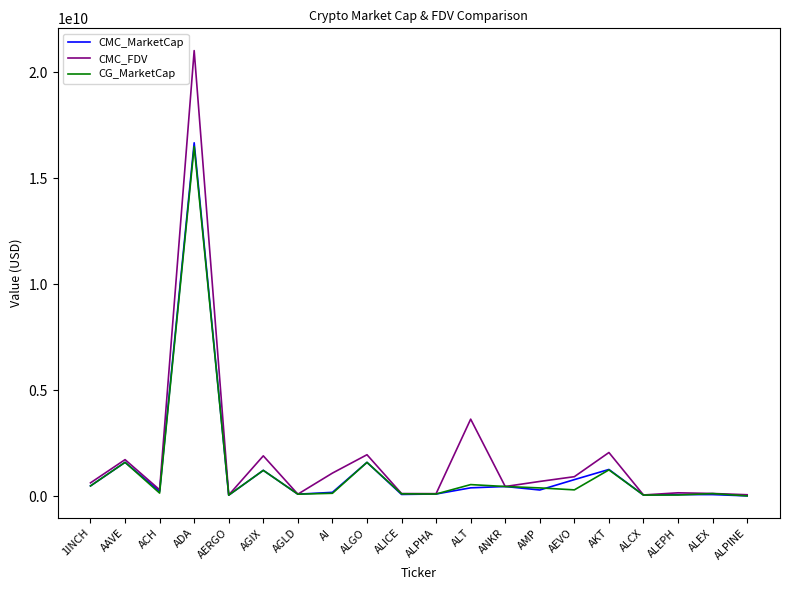

At which category is the sum across all series the highest?

ADA